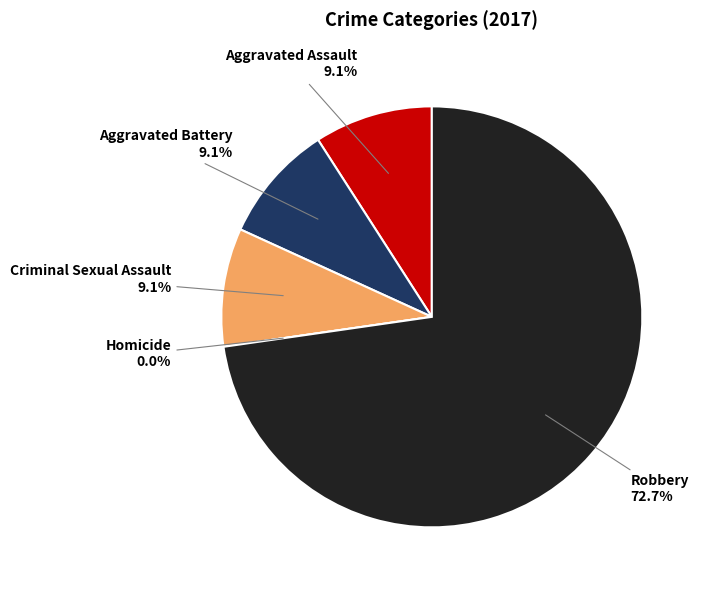

Which slice is the largest?

Robbery